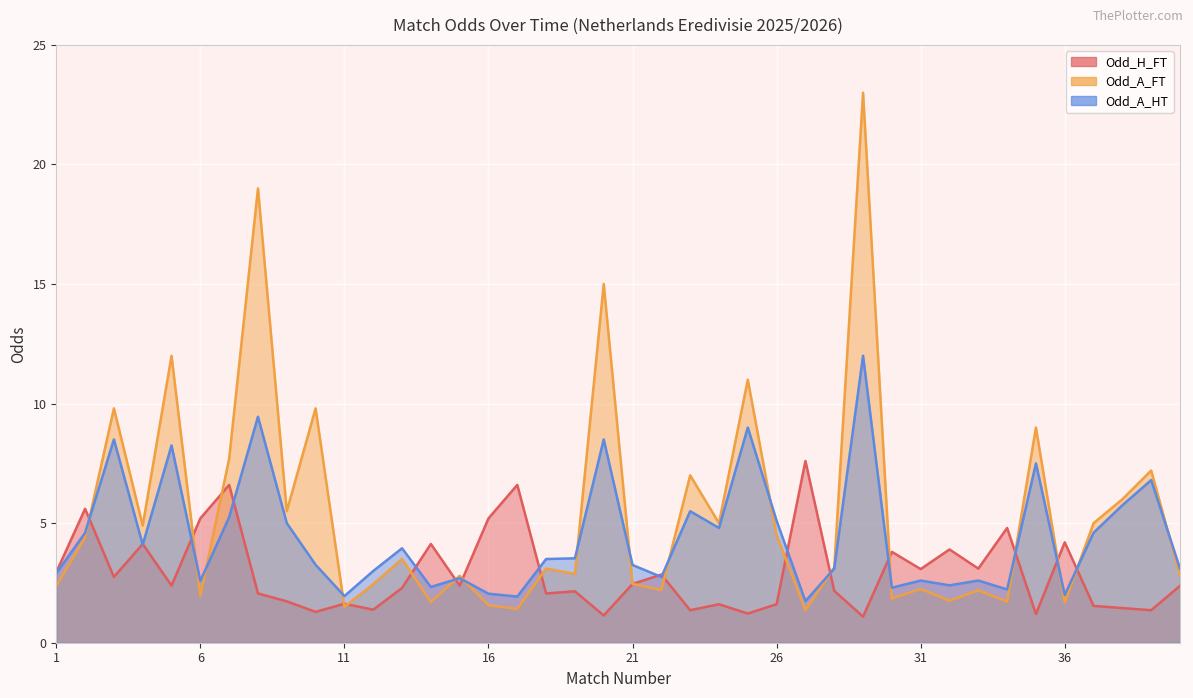

True or false: Odd_H_FT has a value of 1.4 at 39.

True